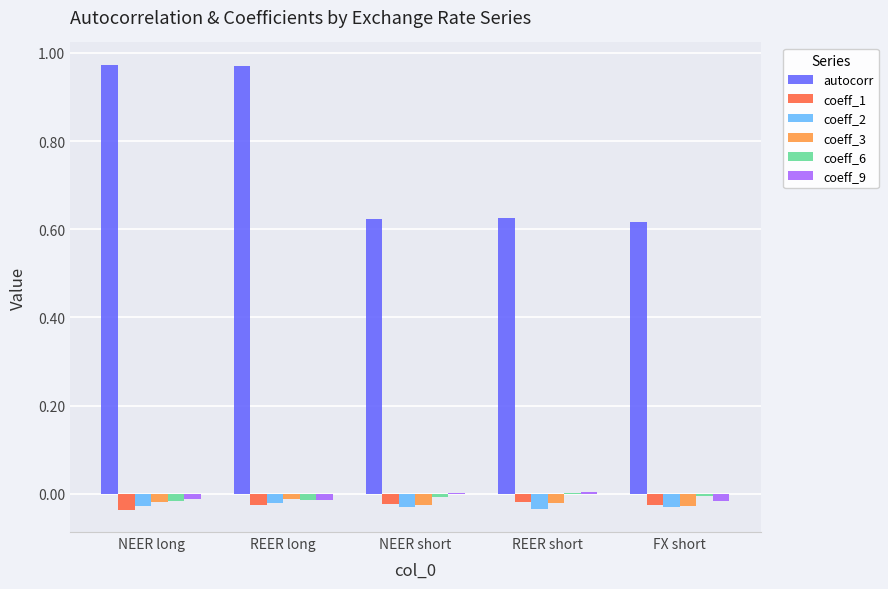

Is it true that coeff_6 equals -0.0 at NEER long?

True